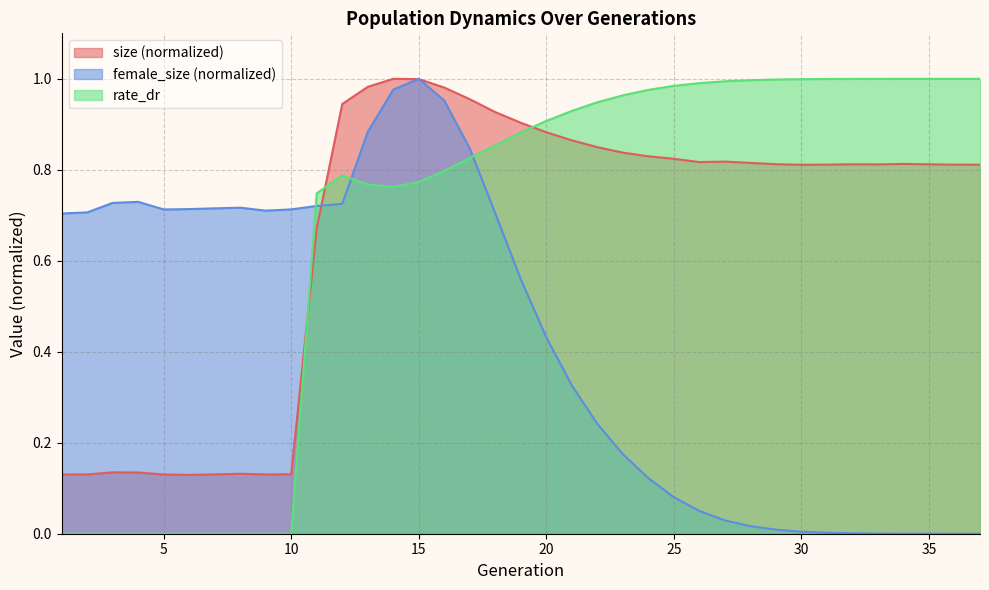

The size series shows 1.0 at 16. True or false?

True